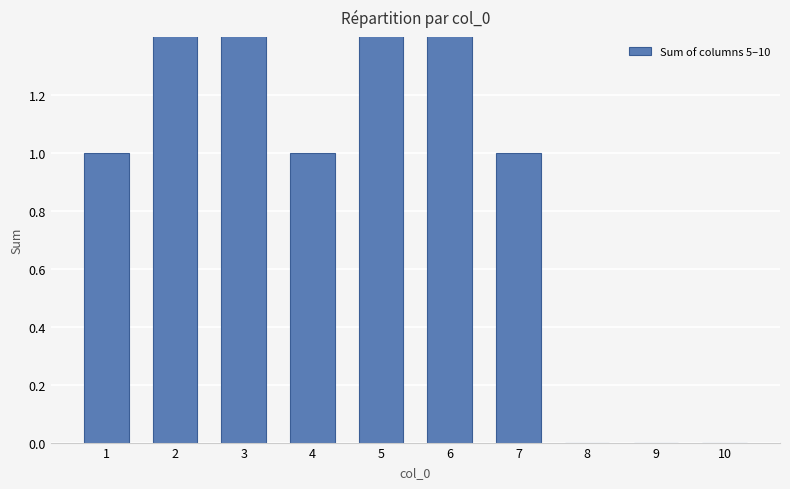

What is the maximum value shown in the chart?

2